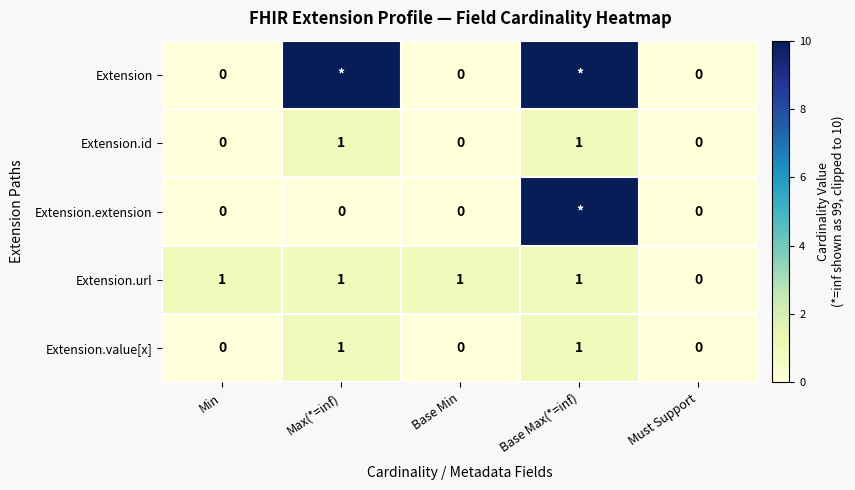

Between Base Min and Must Support, which series saw the biggest shift?

Extension.url